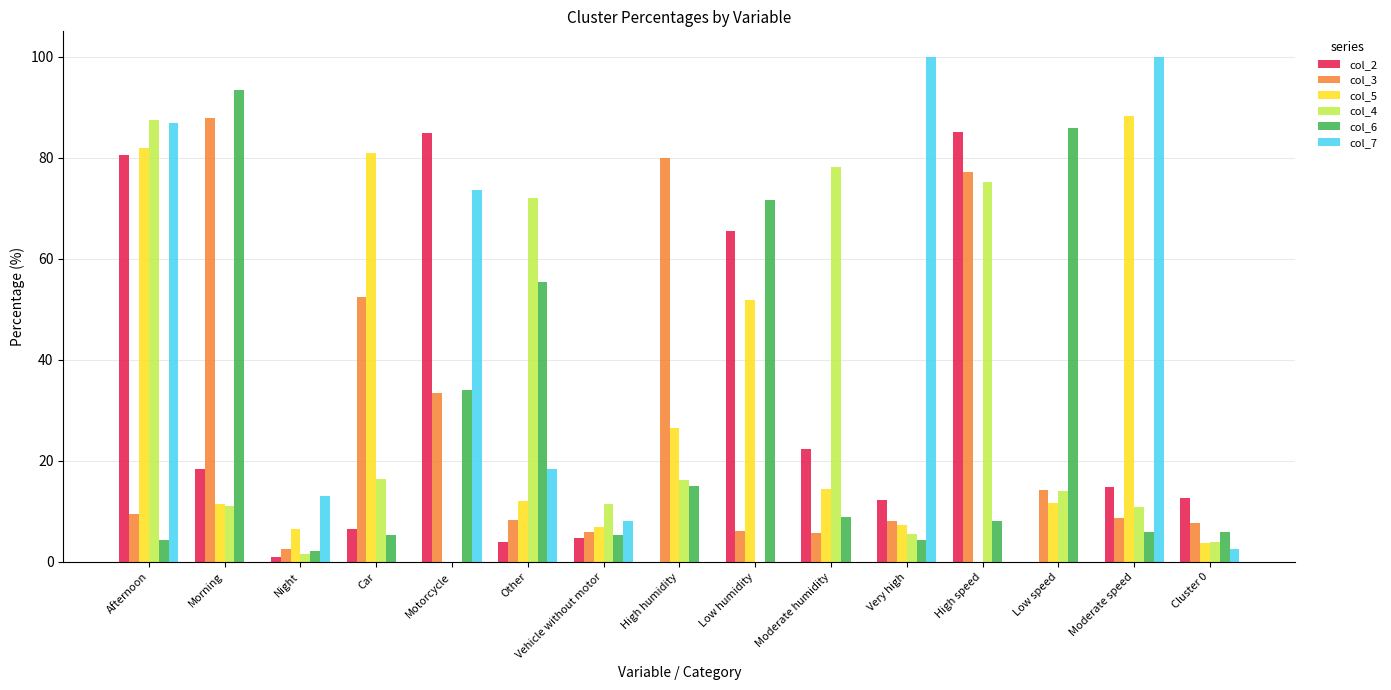

Between Afternoon and Moderate humidity, which series saw the biggest shift?

col_7